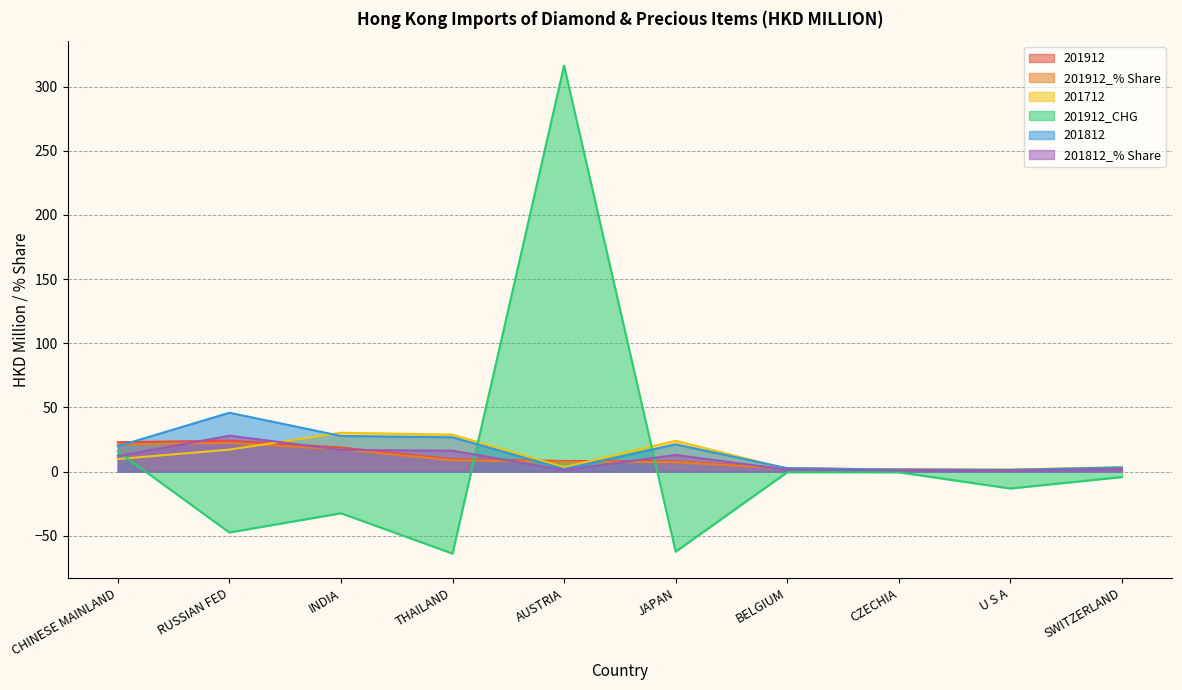

The value of 201912 at U S A is 1.8. True or false?

False